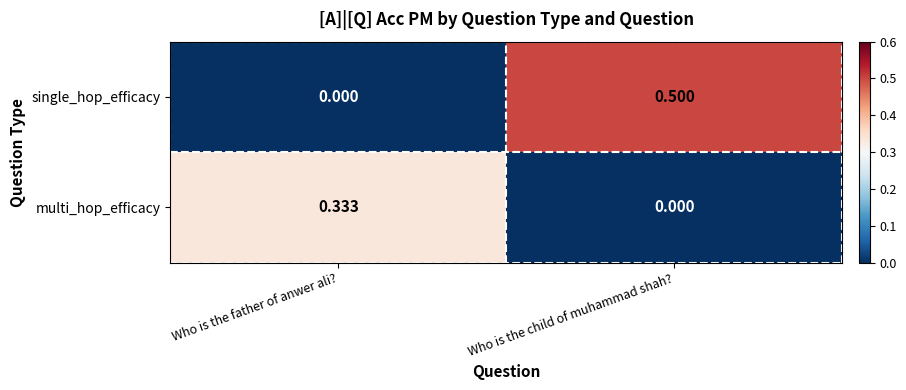

Count the number of data series in this chart.

2